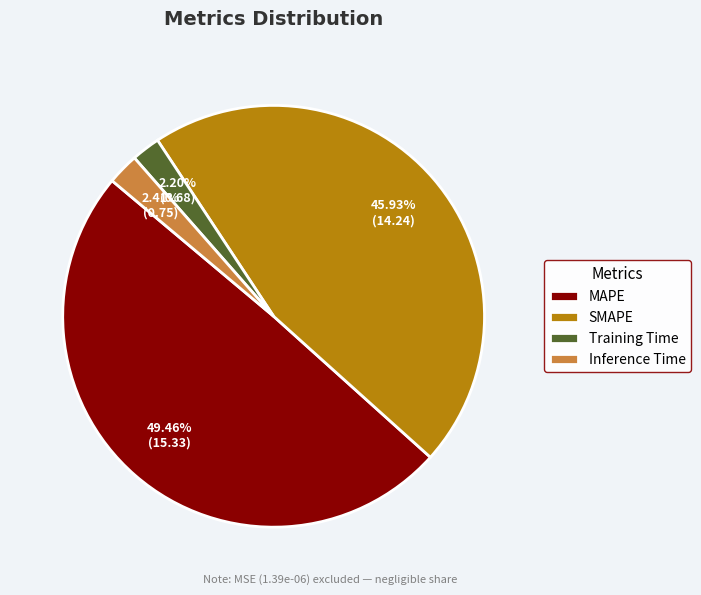

Is there any slice that represents more than half of the pie?

No